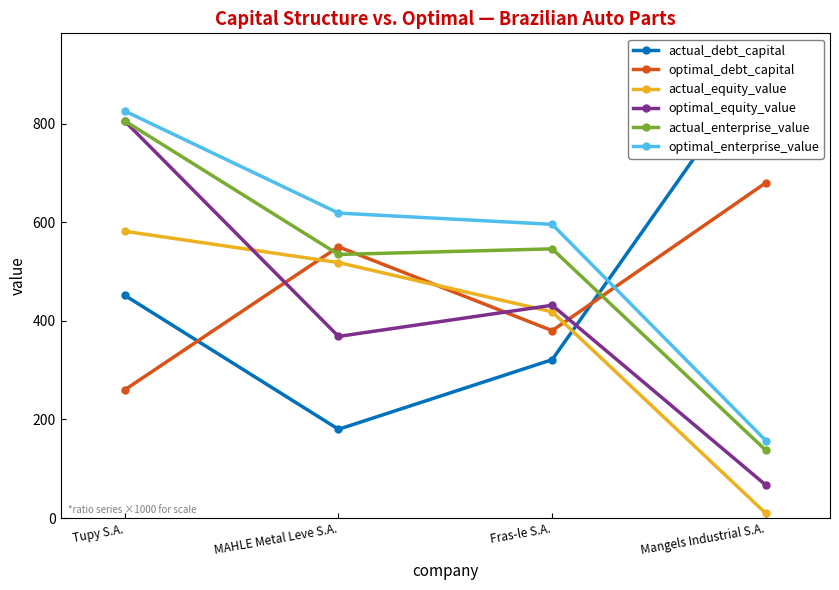

Is it true that optimal_equity_value equals 368.3 at MAHLE Metal Leve S.A.?

True